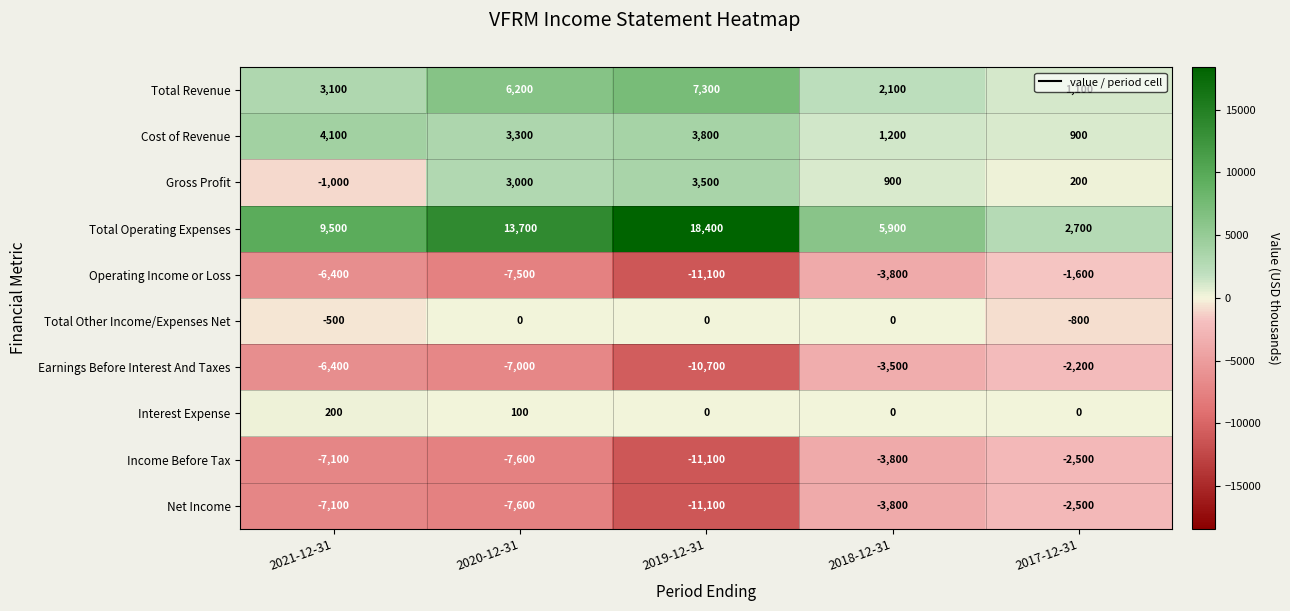

At which label is Operating Income or Loss closest to -6350?

2021-12-31